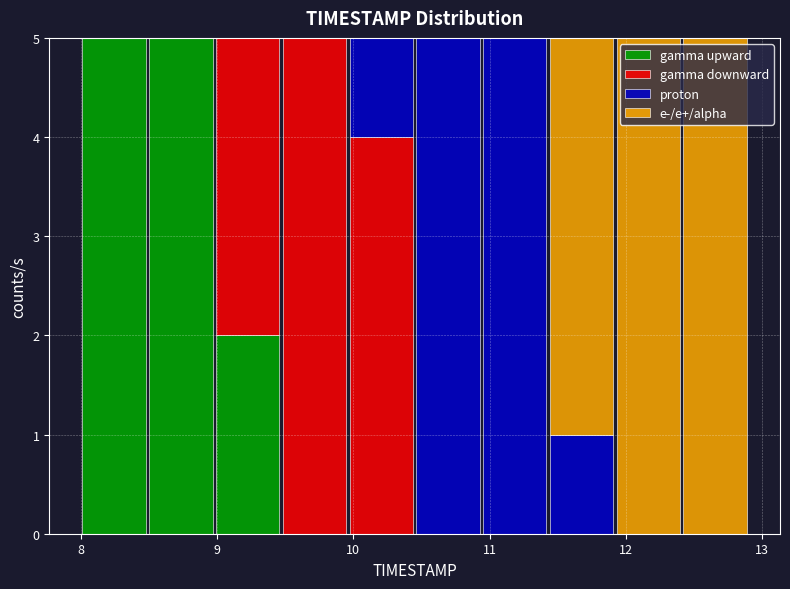

Reading left to right, list every stacked bar in this chart as the range it spans on the x-axis followed by its total height. Neither the bar edges nor the heights are printed on the chart, so give them approximately, as read against the axes.

8.00 to 8.49: 5
8.49 to 8.98: 5
8.98 to 9.47: 5
9.47 to 9.96: 5
9.96 to 10.45: 5
10.45 to 10.94: 5
10.94 to 11.43: 5
11.43 to 11.92: 5
11.92 to 12.41: 5
12.41 to 12.90: 5